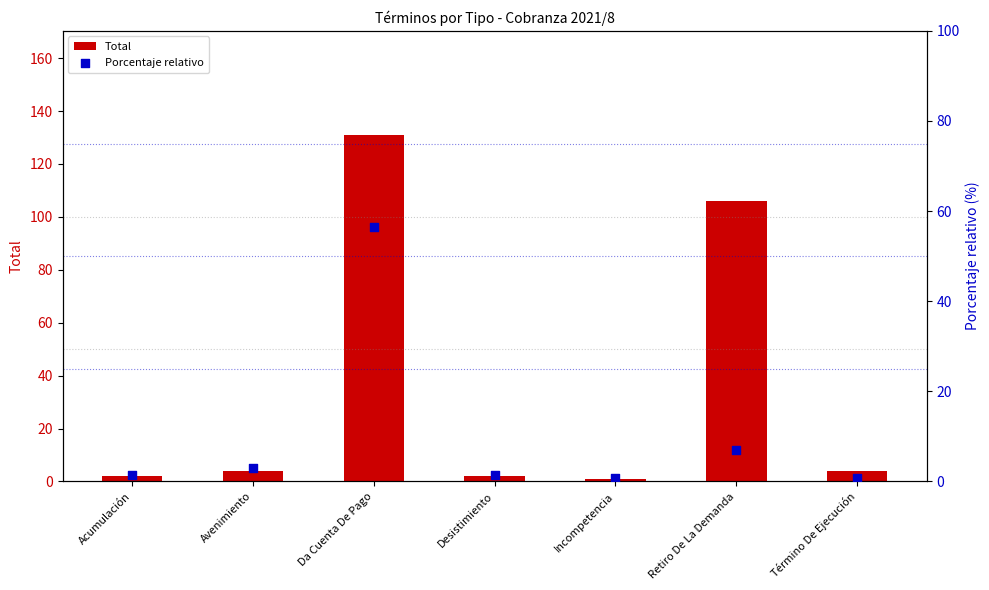

At which category is the sum across all series the highest?

Da Cuenta De Pago